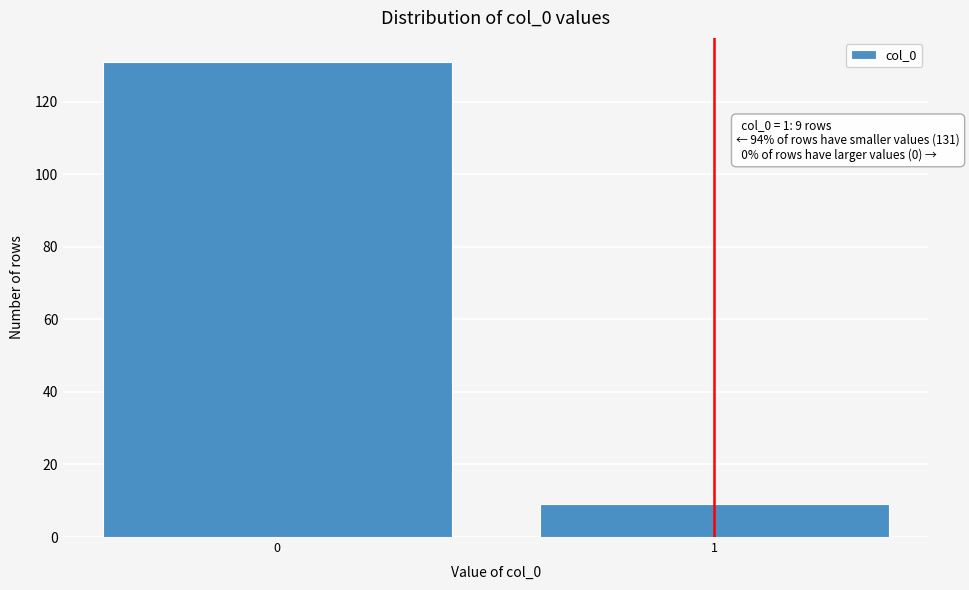

Reading left to right, list all the values displayed in this chart.

131	9